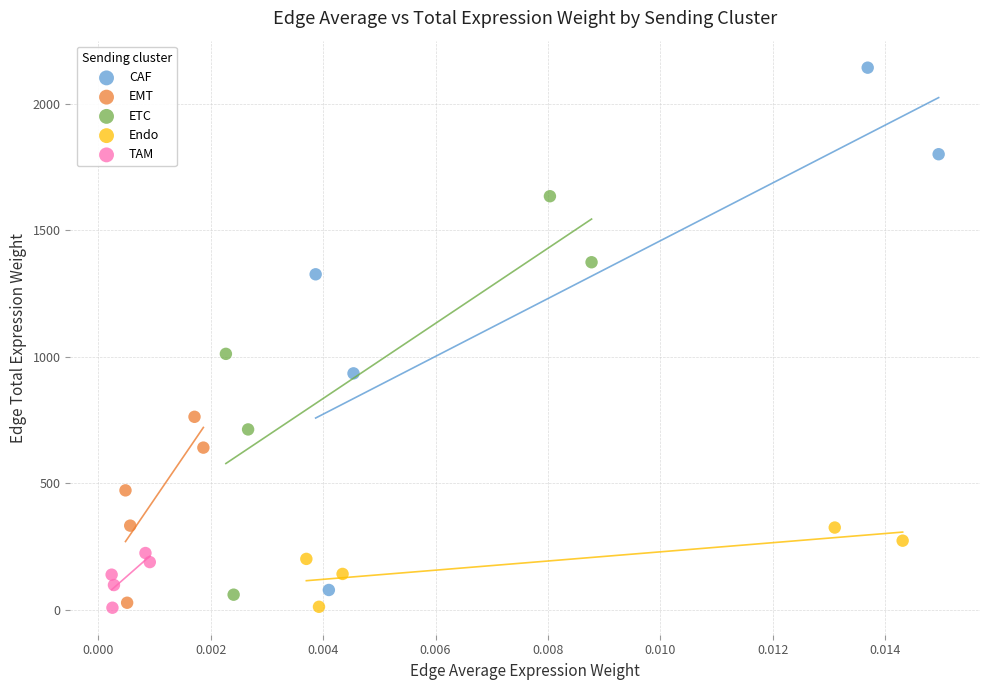

Which series contains the highest Y value?

CAF